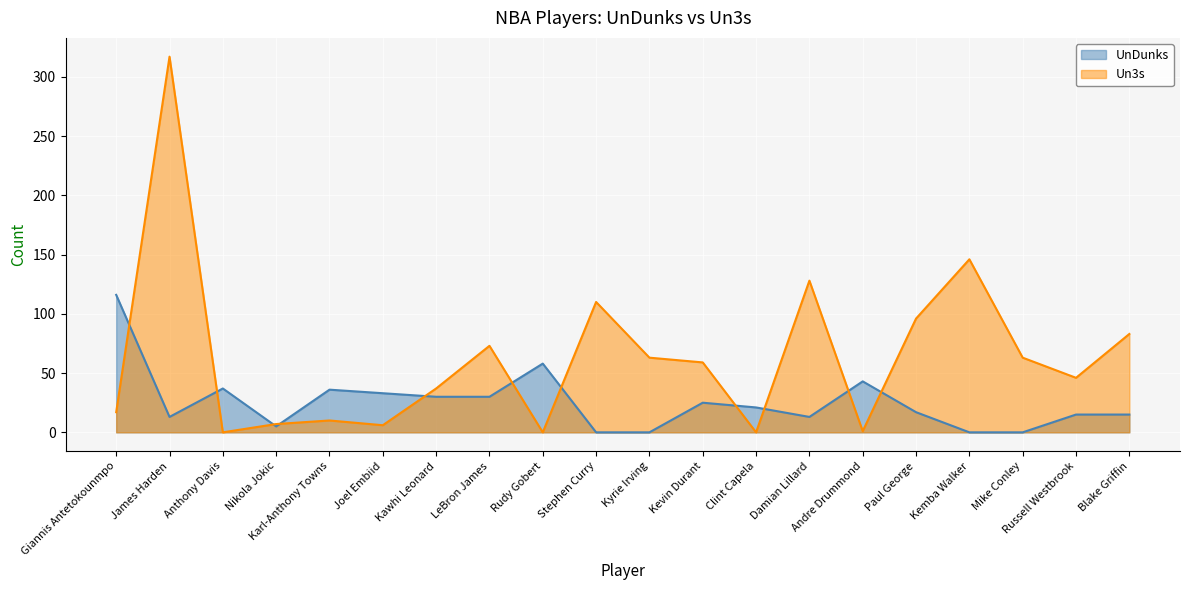

What position from the left is Nikola Jokic?

4